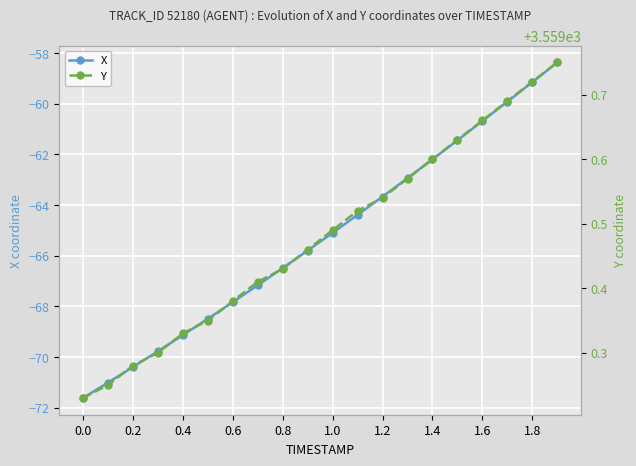

True or false: X has more than 2 interior local peaks.

False